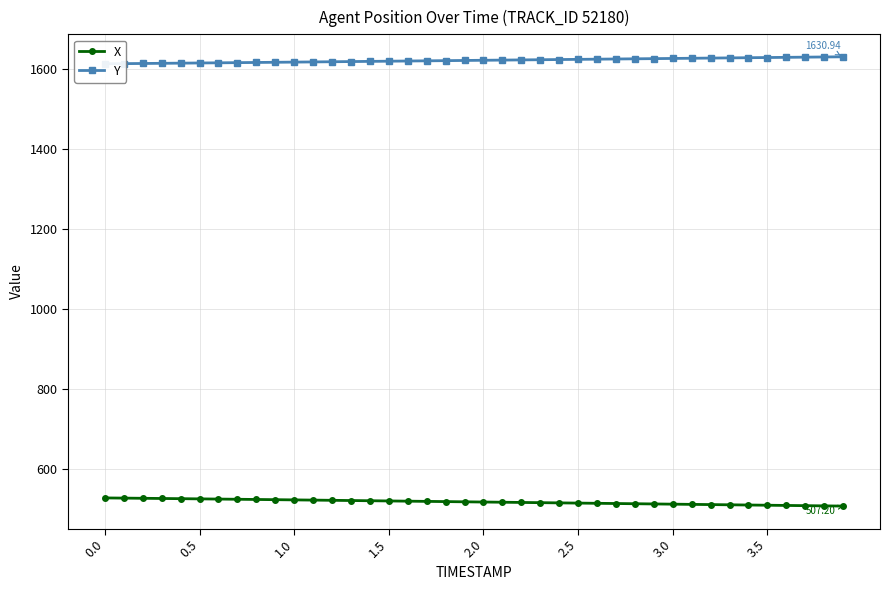

At how many categories does at least one series exceed 1554?

40